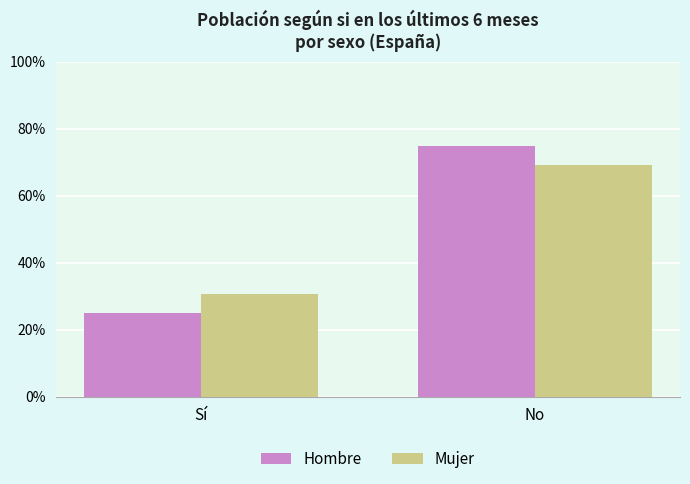

What is the smallest value displayed?

0.3